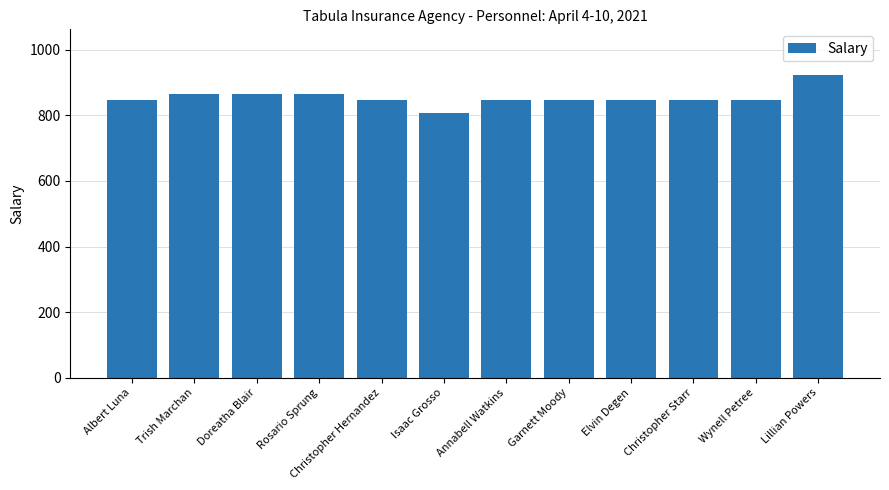

How many data points are less than 846?

1